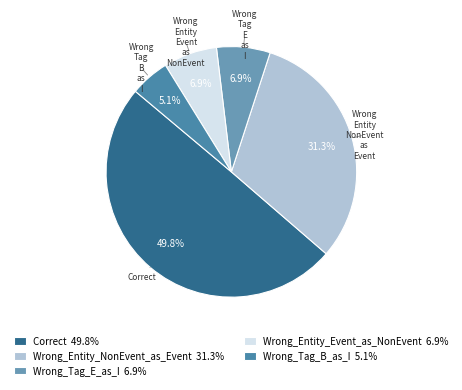

What percentage is NOT represented by Wrong_Tag_B_as_I?

94.9%